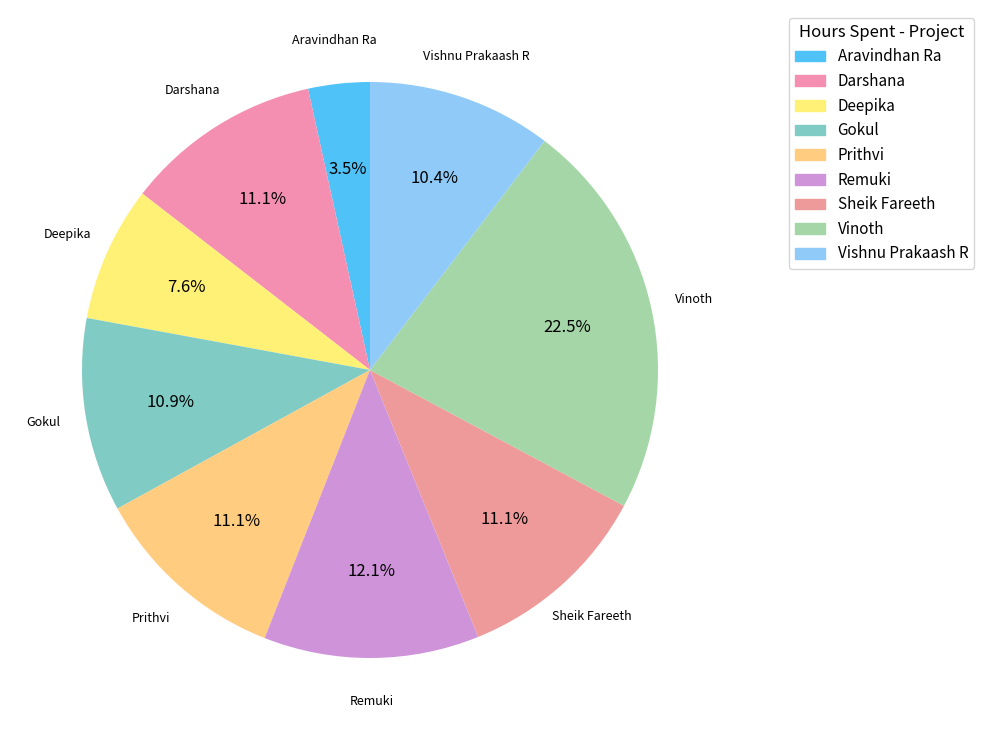

What is the largest slice in the pie chart?

Vinoth